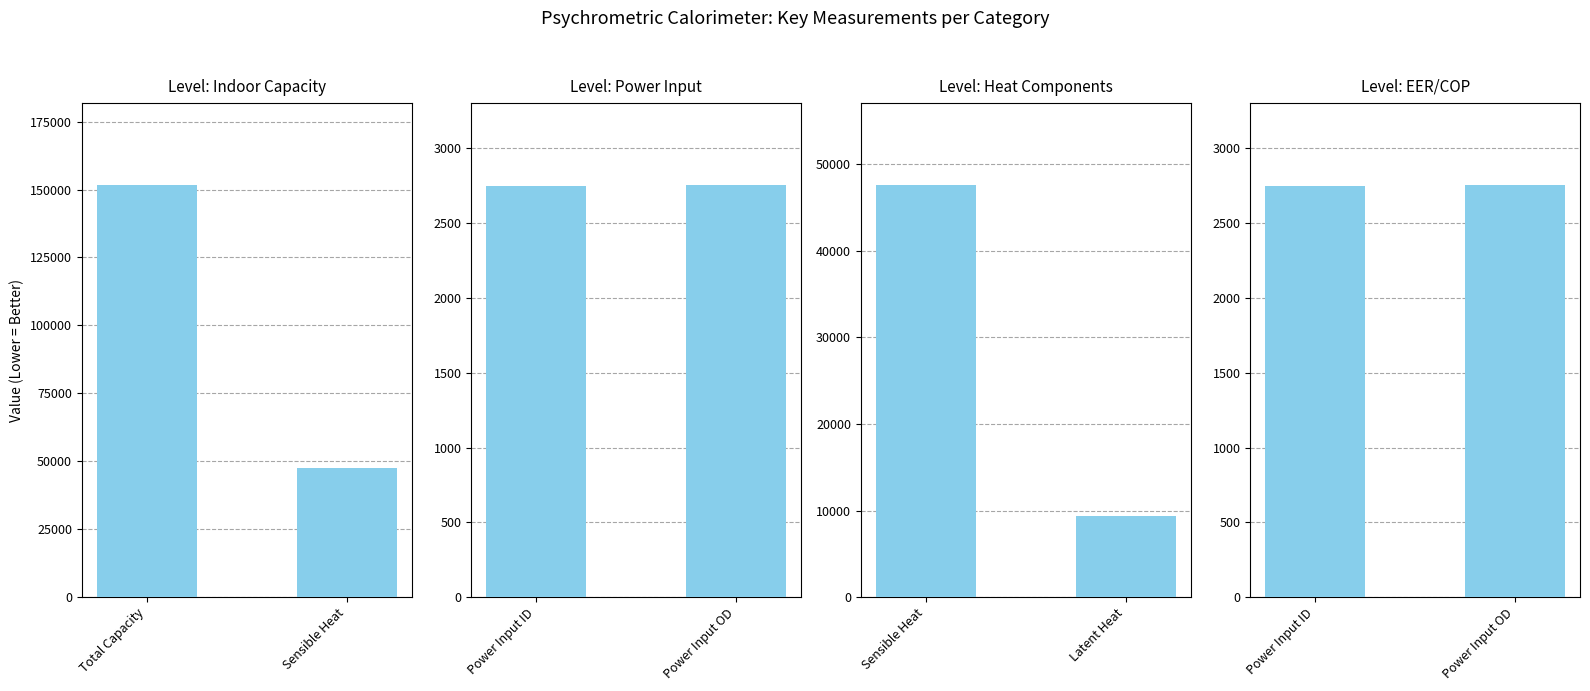

Does the chart contain any negative values?

No